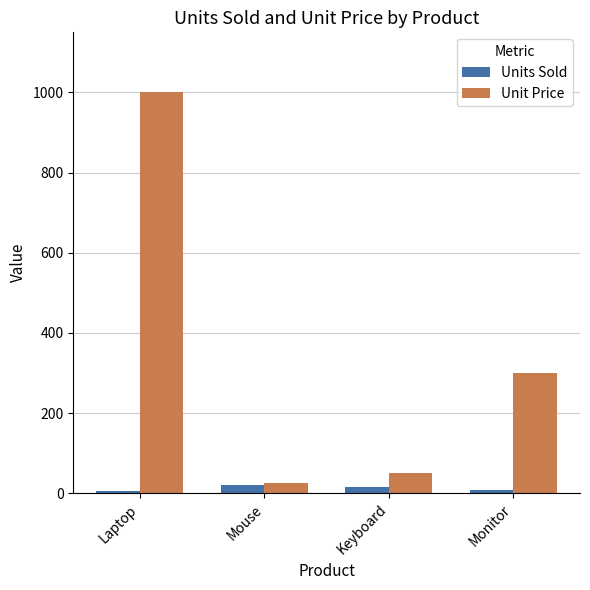

At which category does the chart reach its peak across all series?

Laptop